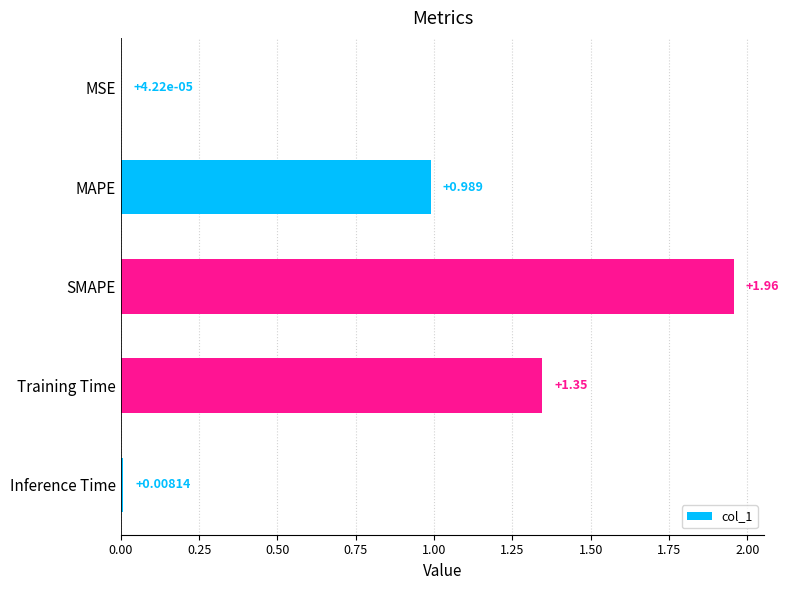

Which label corresponds to the largest value in the chart?

SMAPE